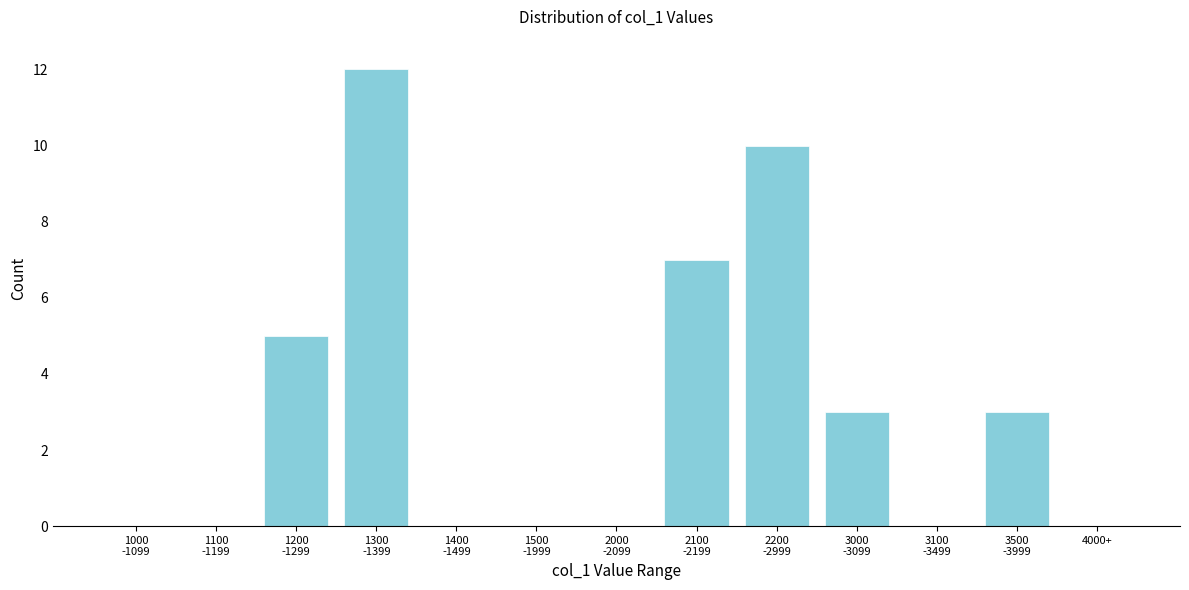

What is the greatest value displayed?

12